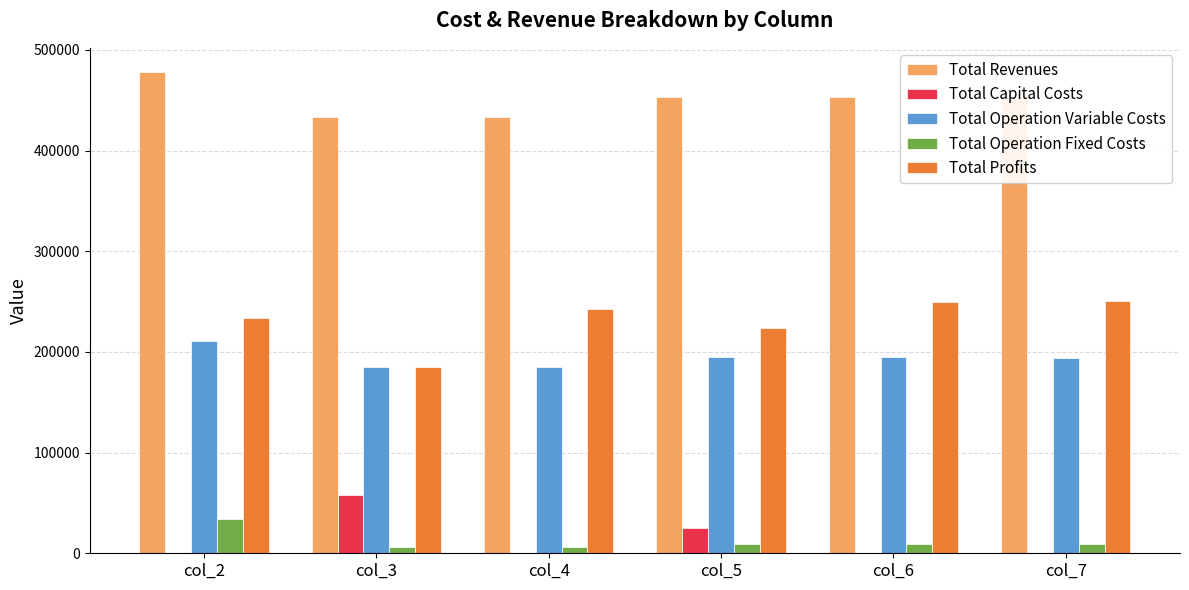

Which series has the largest total across all categories?

Total Revenues